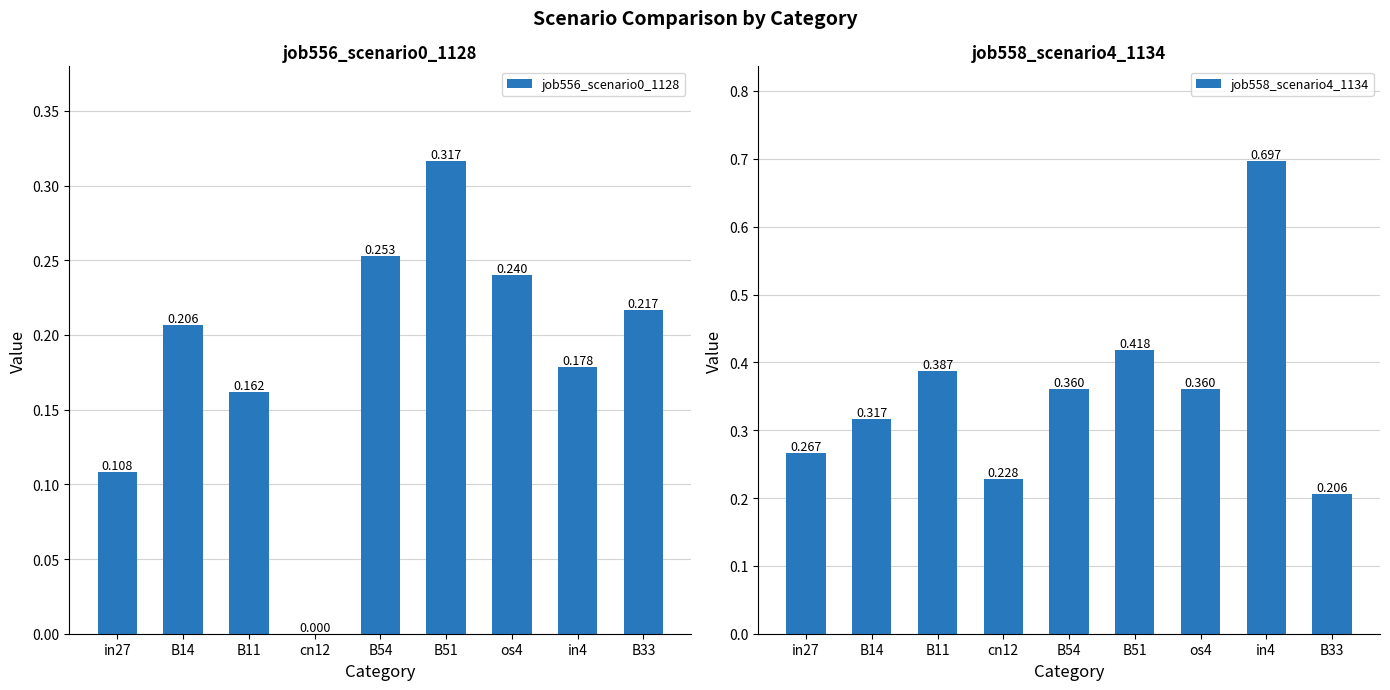

Does the chart contain stacked bars?

No